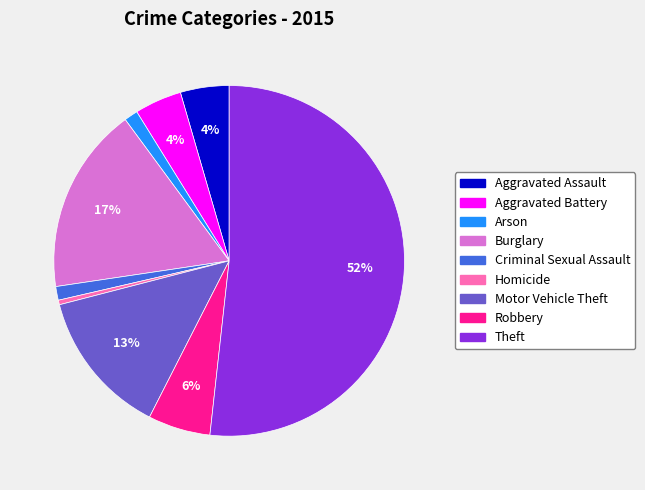

Which category has the smallest portion of the pie?

Homicide